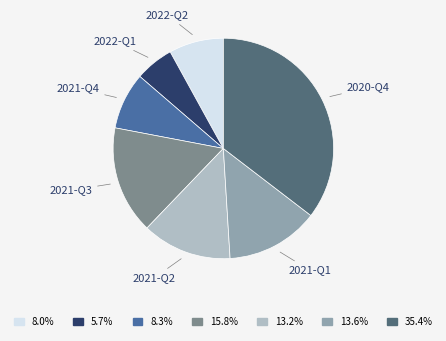

Does any single category account for the majority?

No